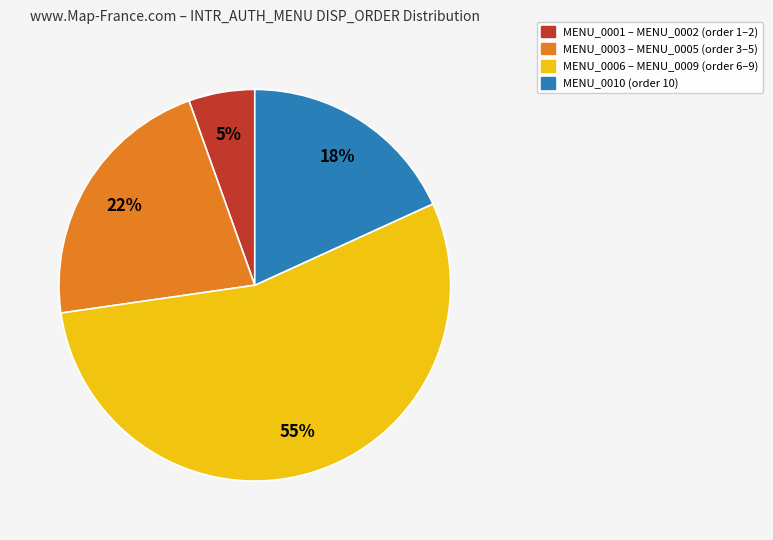

How many segments does this pie chart have?

4